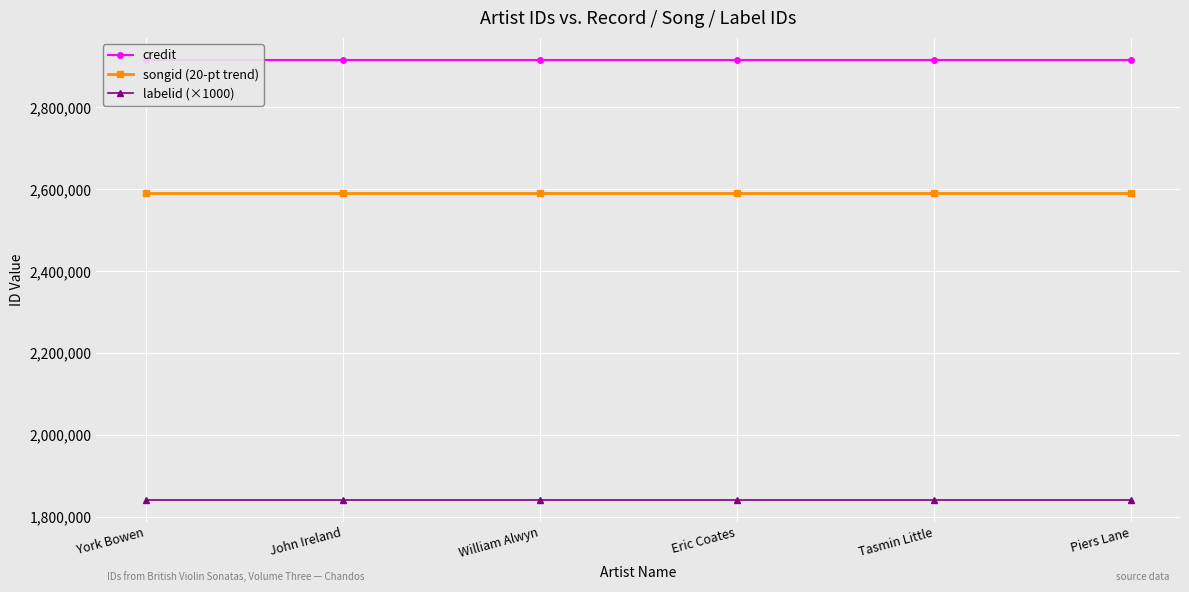

Reading right to left, what are all the values shown in this chart?

credit: 2916014	2916014	2916014	2916014	2916014	2916014
songid (20-pt trend): 2590874	2590874	2590874	2590874	2590874	2590874
labelid (×1000): 1842000	1842000	1842000	1842000	1842000	1842000